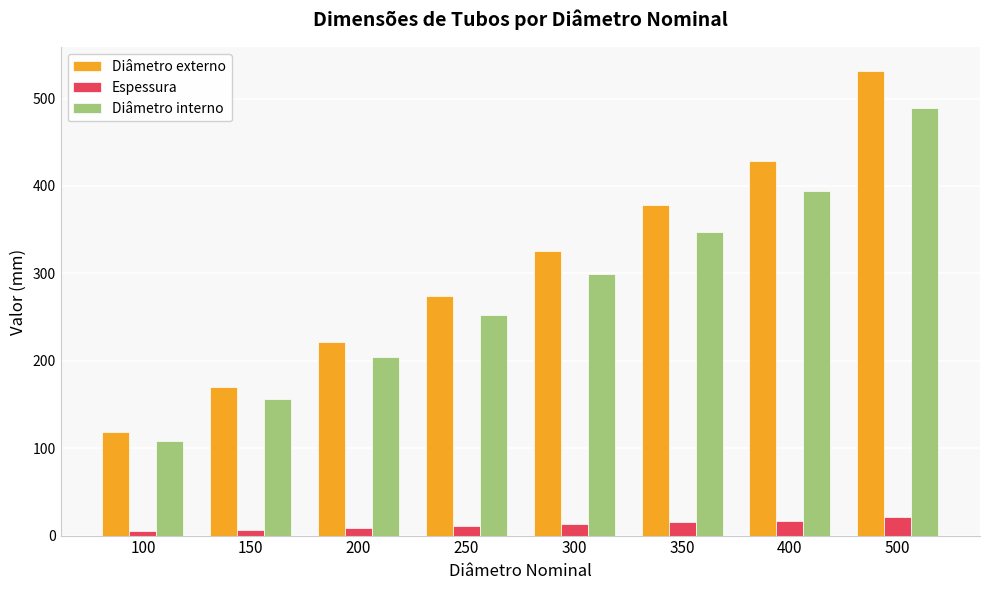

What is the difference between the maximum and minimum values in the Diâmetro externo series?

414.0